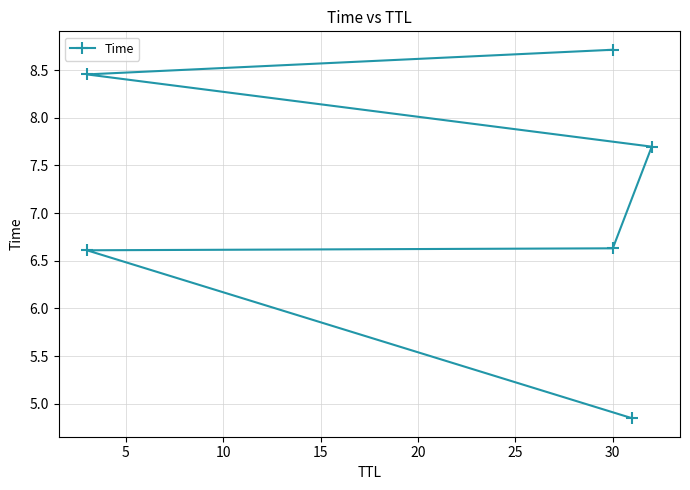

What is the average value?

7.2